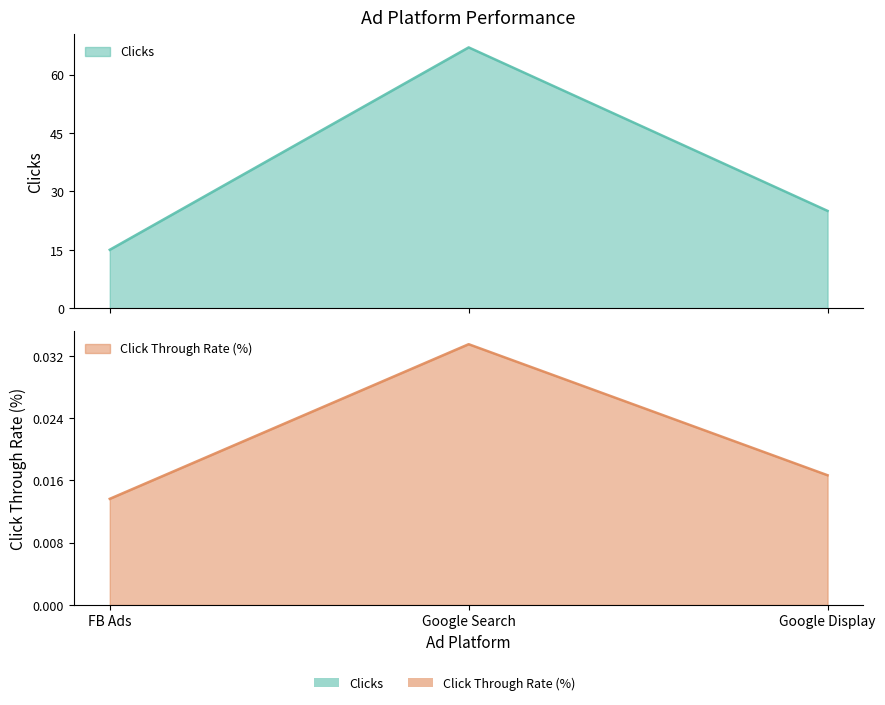

How many distinct data groups are displayed?

2